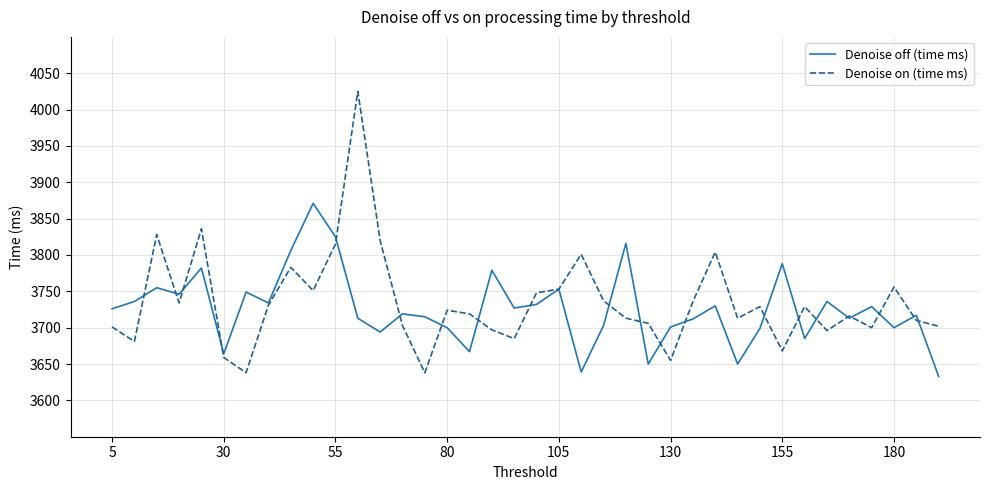

What is the lowest value of the Denoise off (time ms) series?

3633